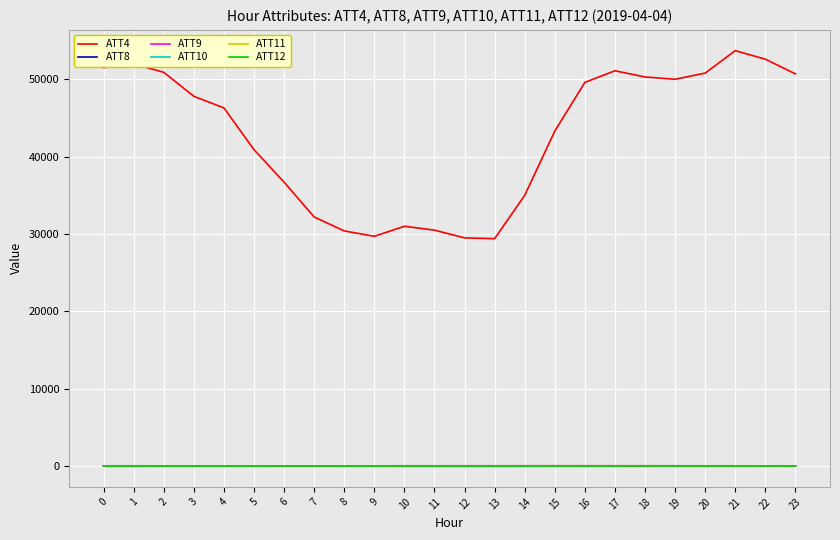

What is the sum of the ATT8 values at 2 and 16?

10.1